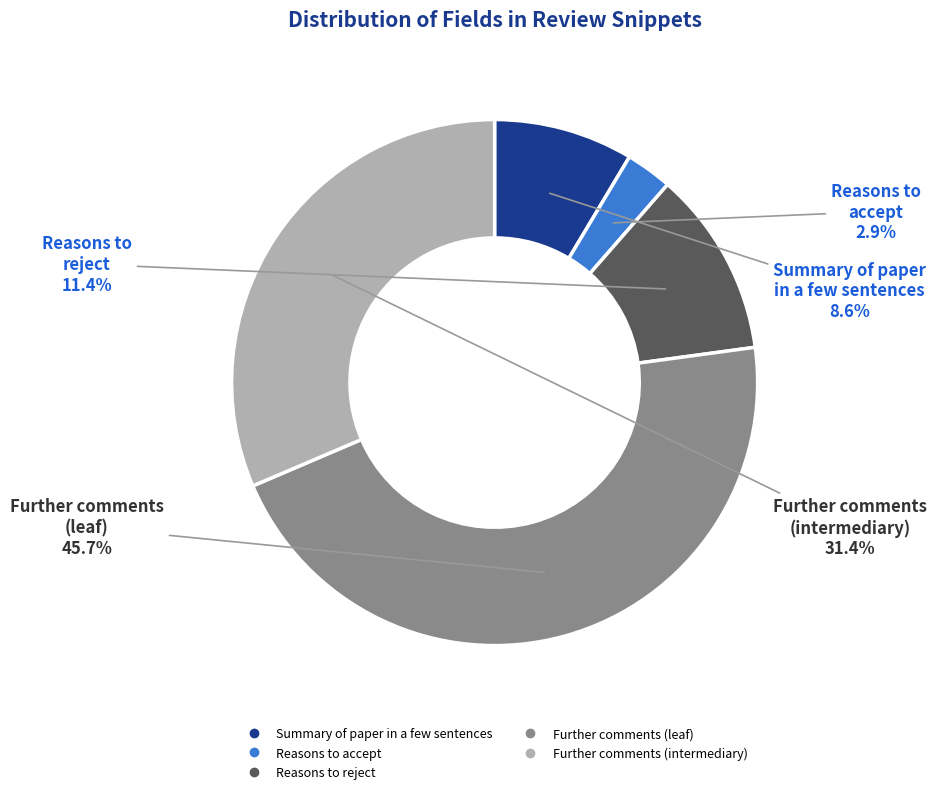

Is there a majority slice in this chart?

No